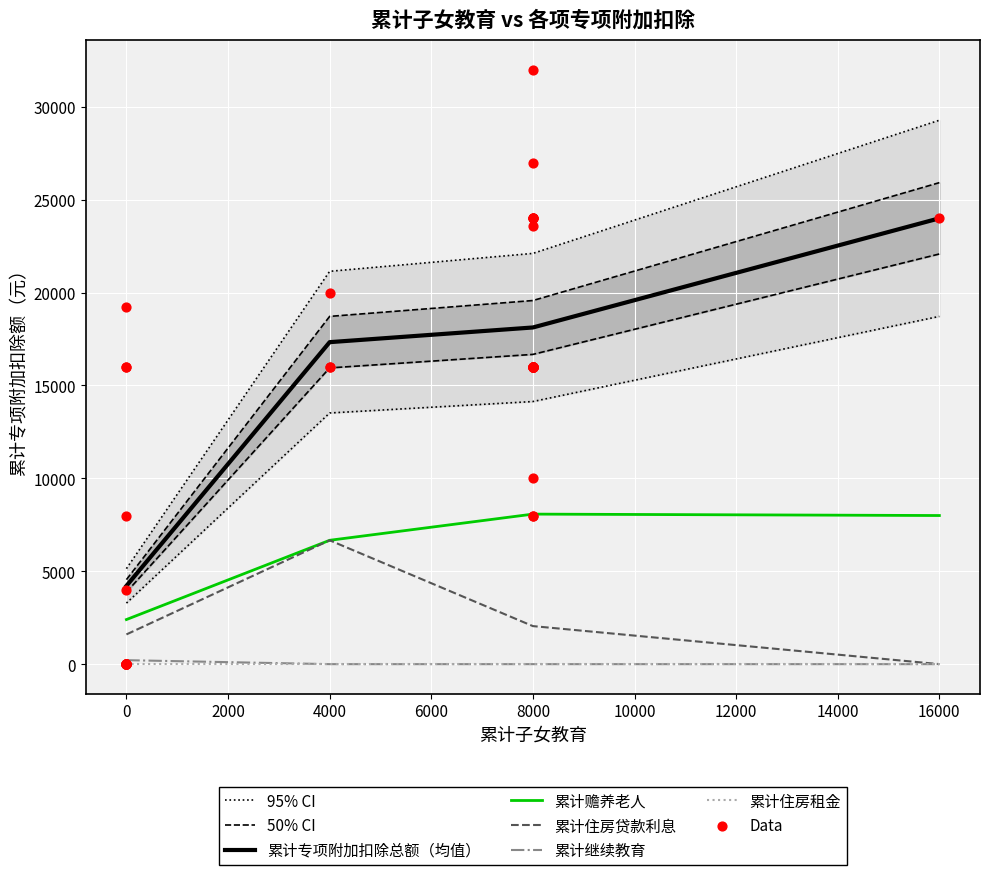

Is the value of 累计继续教育 at 16000 greater than the value of 累计专项附加扣除总额（均值） at 0?

No